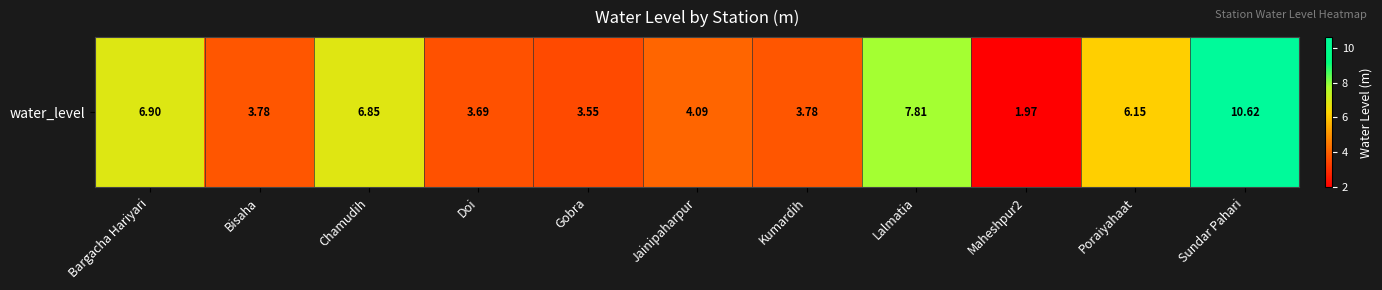

What is the difference between the maximum and minimum values?

8.6